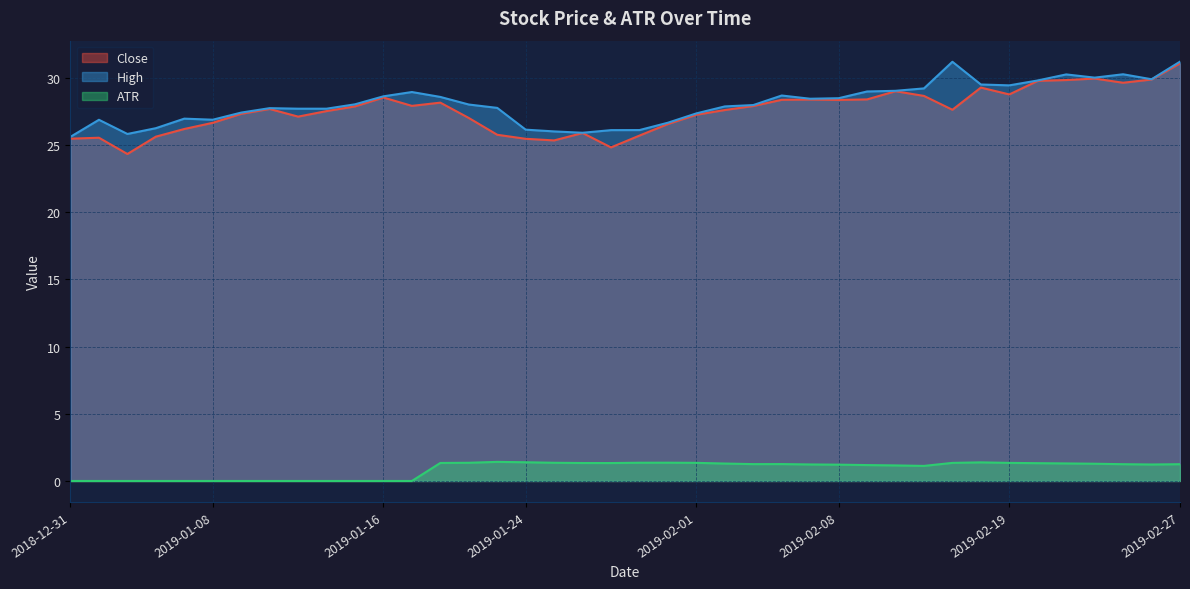

What is the sum of all Close values?

1101.7